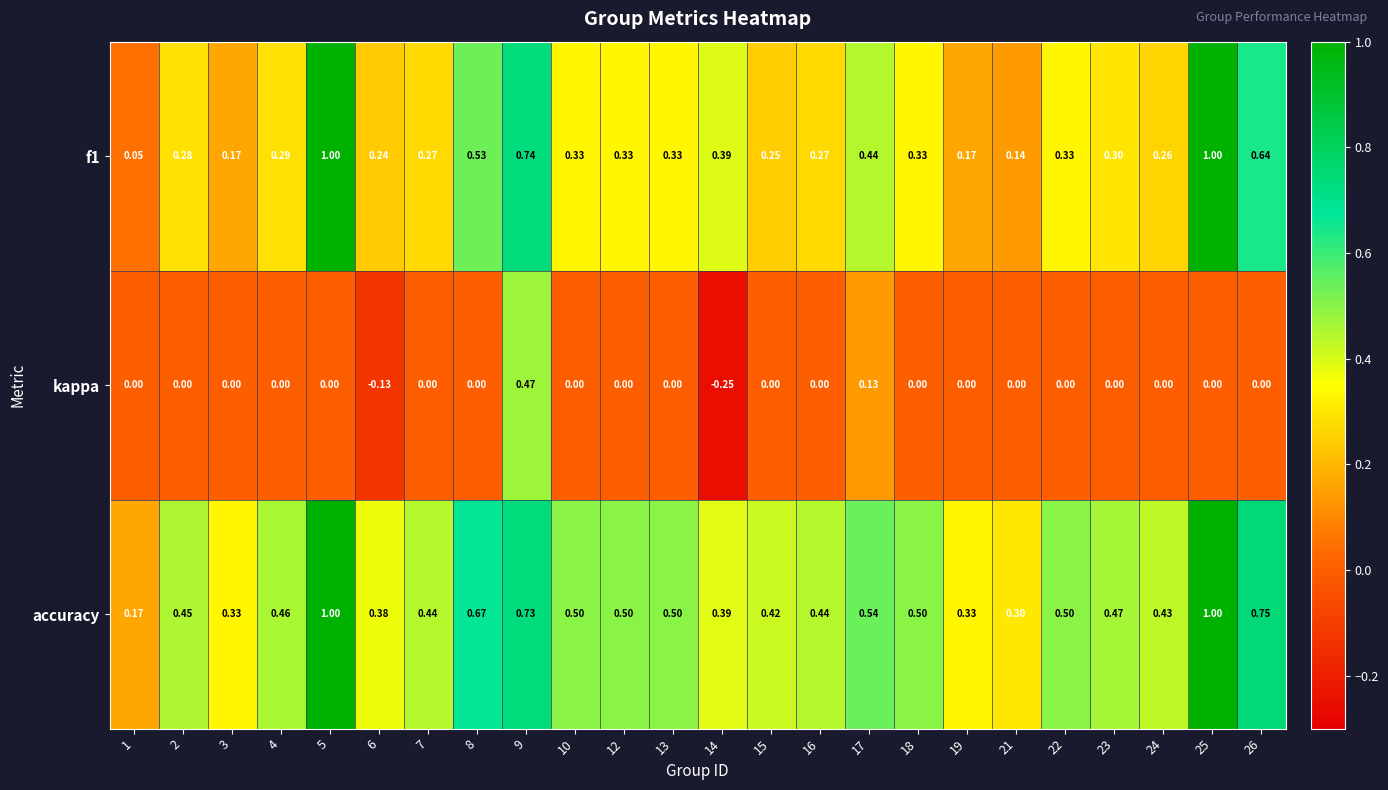

Is the value of f1 at 22 greater than the value of kappa at 17?

Yes